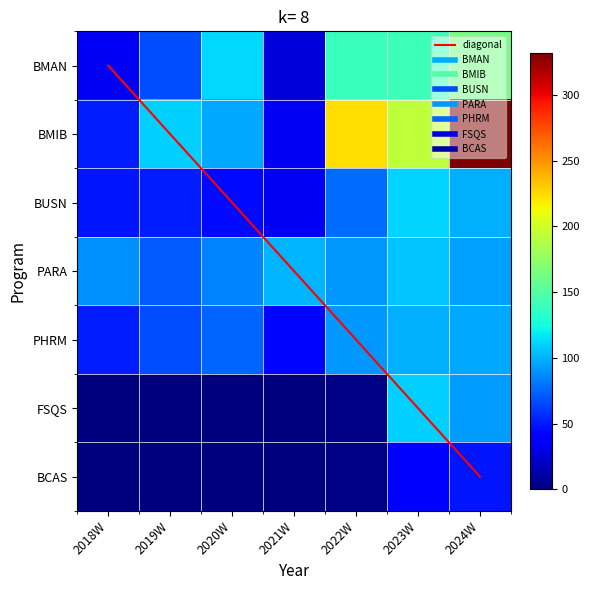

How many values in the diagonal series are below 3?

3